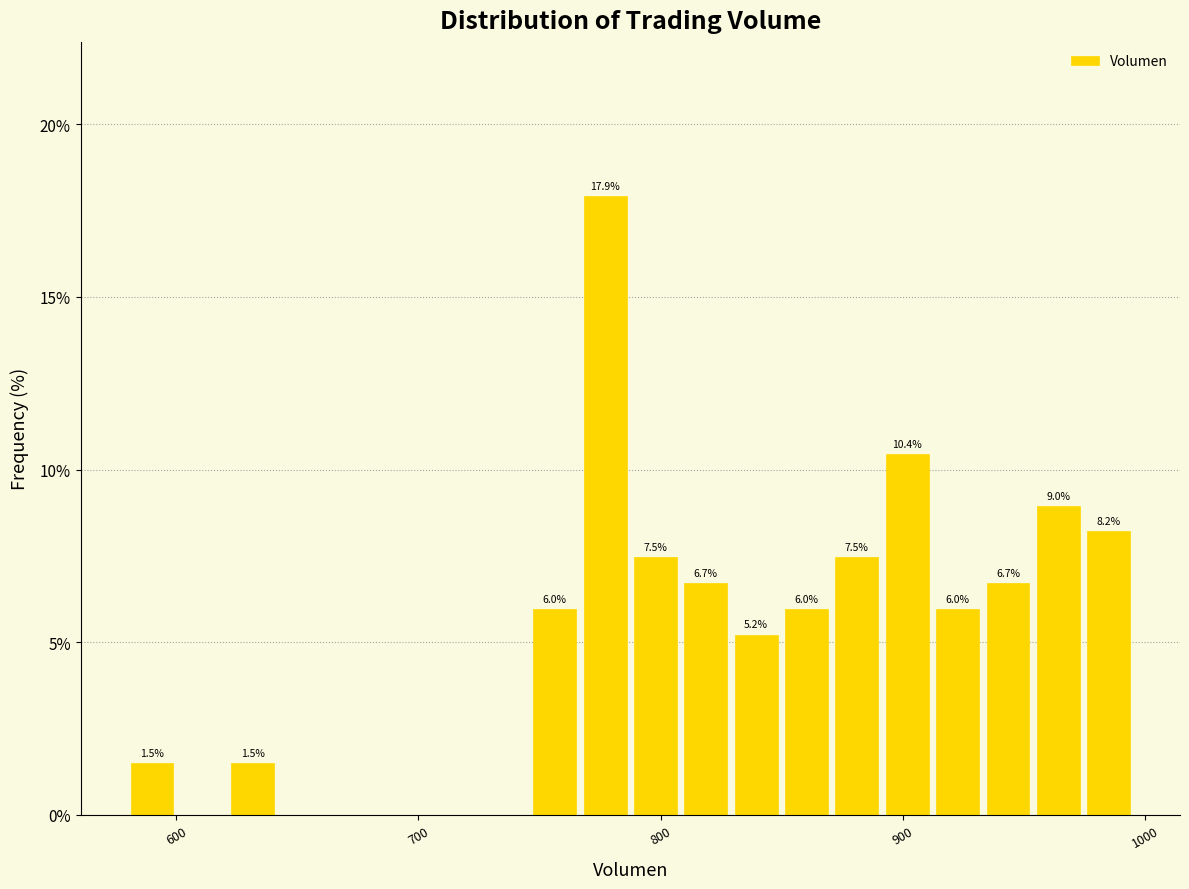

Read against the x-axis, roughly where is the centre of the tallest bar?

780